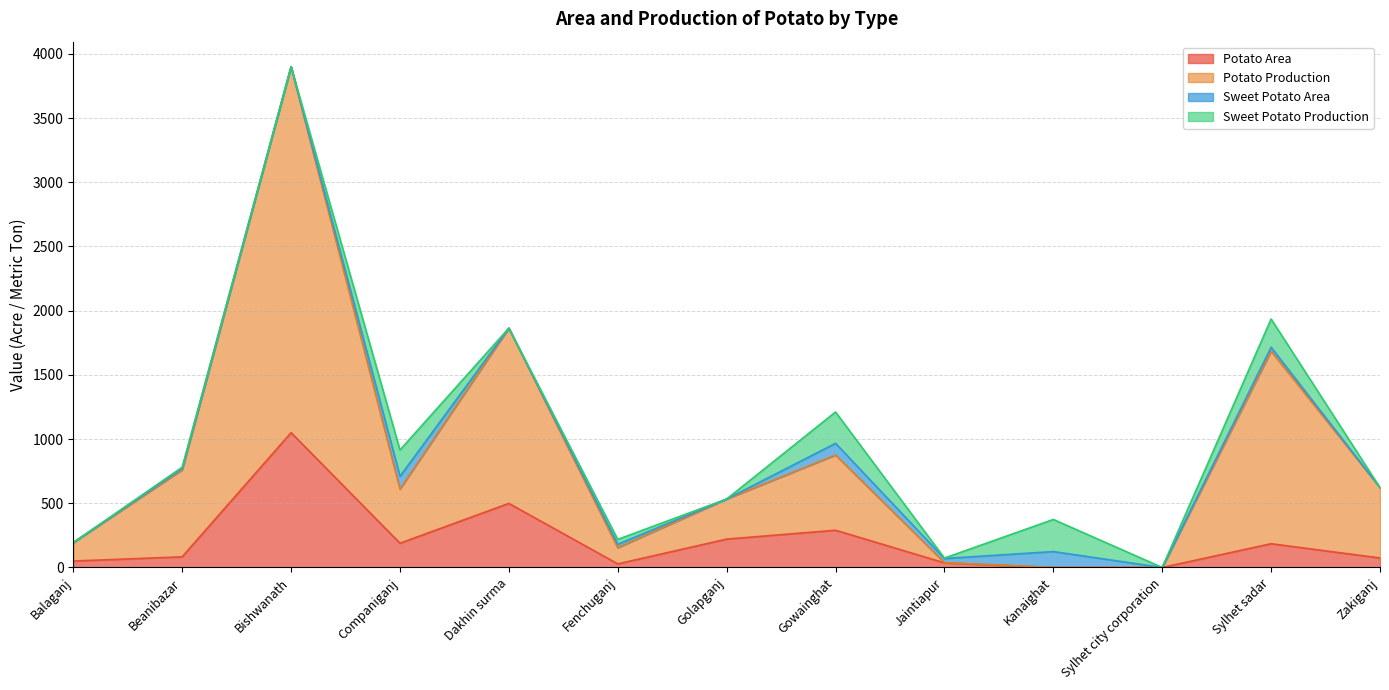

What is the value of the Potato Area point at the 8th from the left?

290